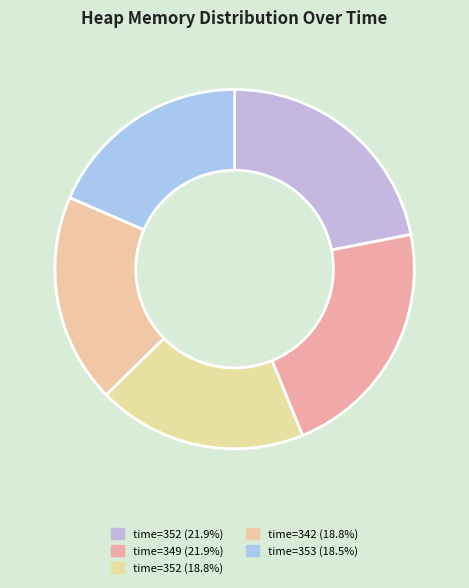

How many slices are in this pie chart?

5